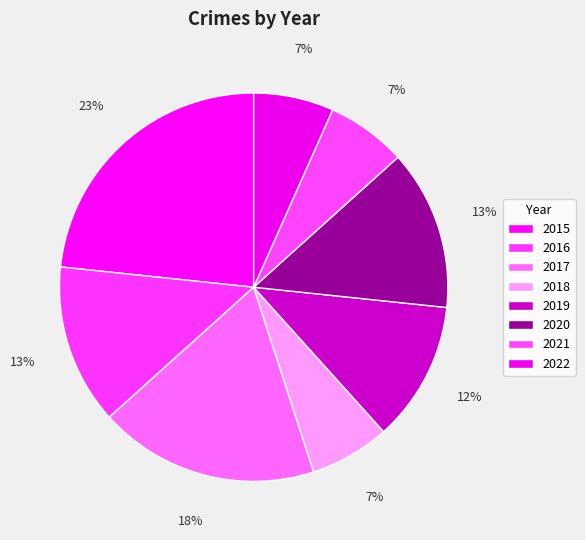

How many segments does this pie chart have?

8